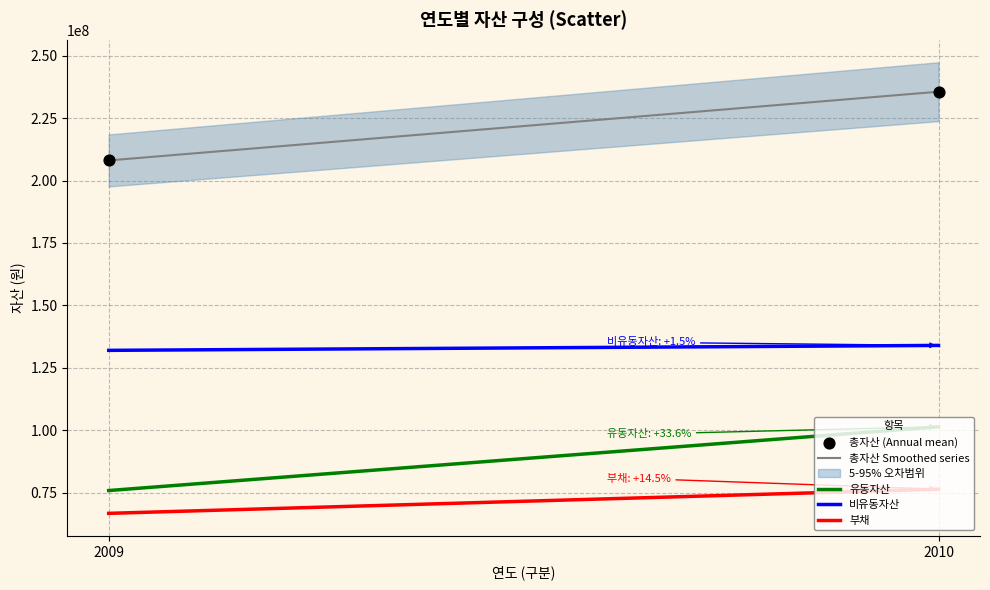

What is the range of Y values (max minus min)?

27493212